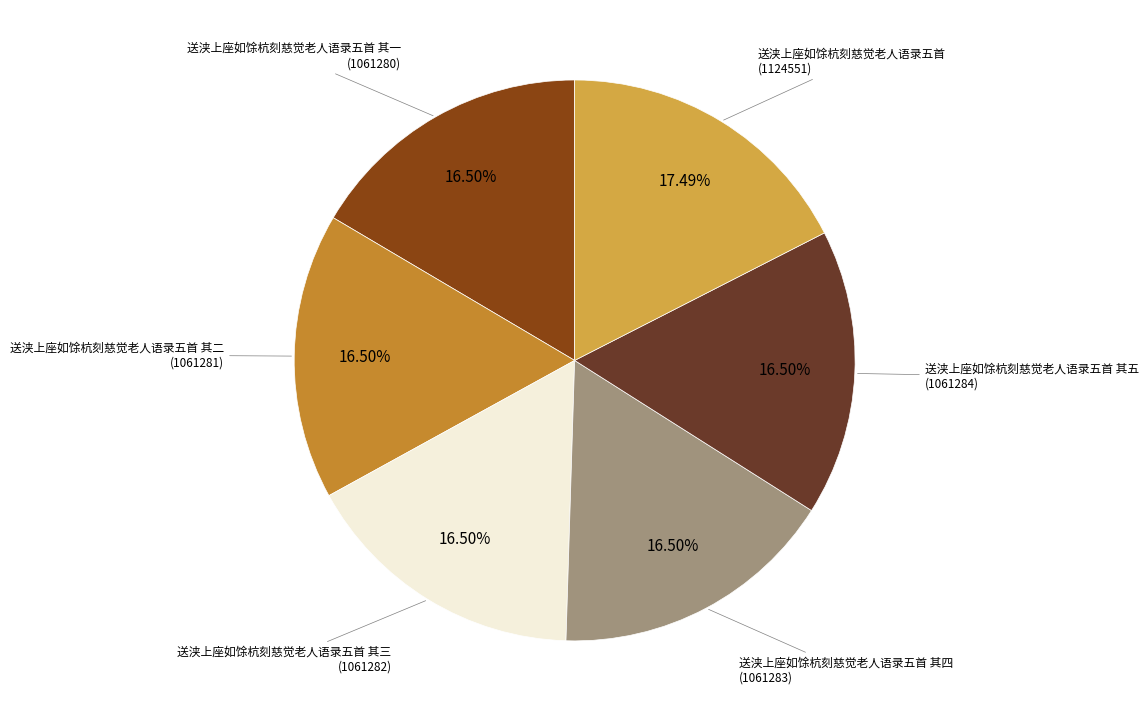

How many segments does this pie chart have?

6